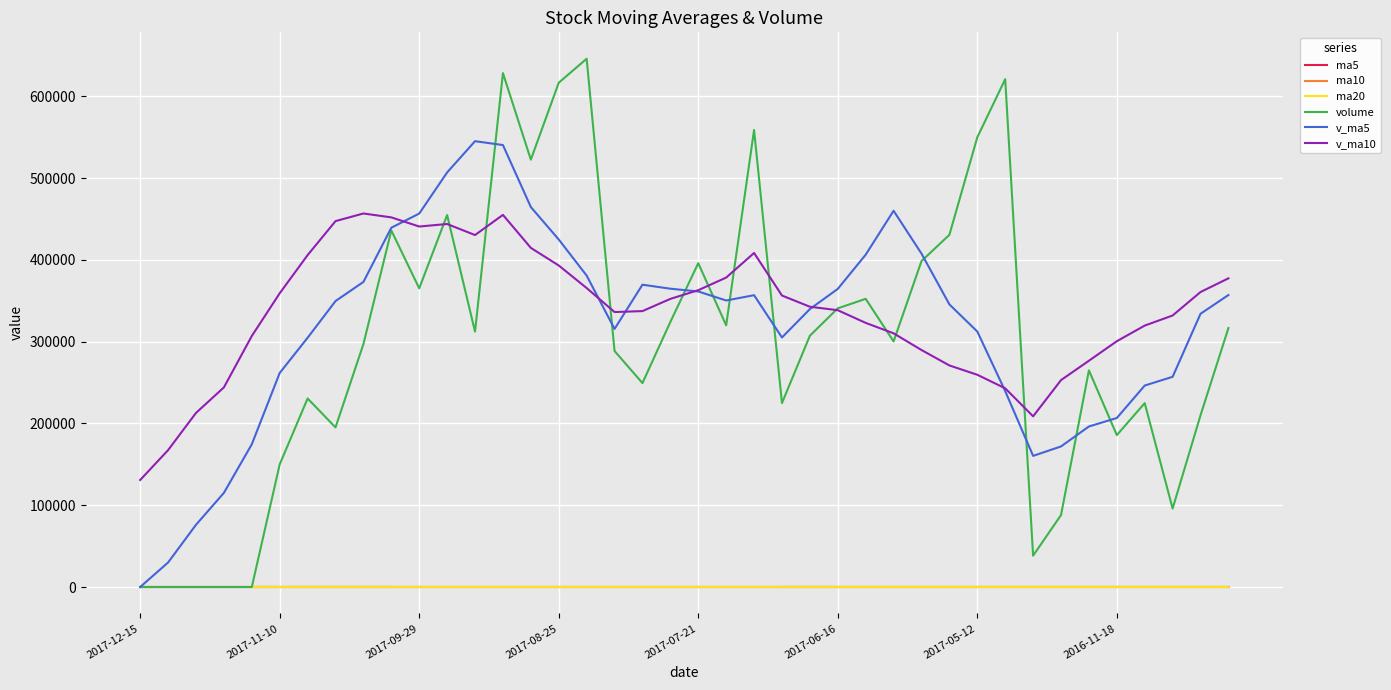

Which series has the widest spread of values?

volume